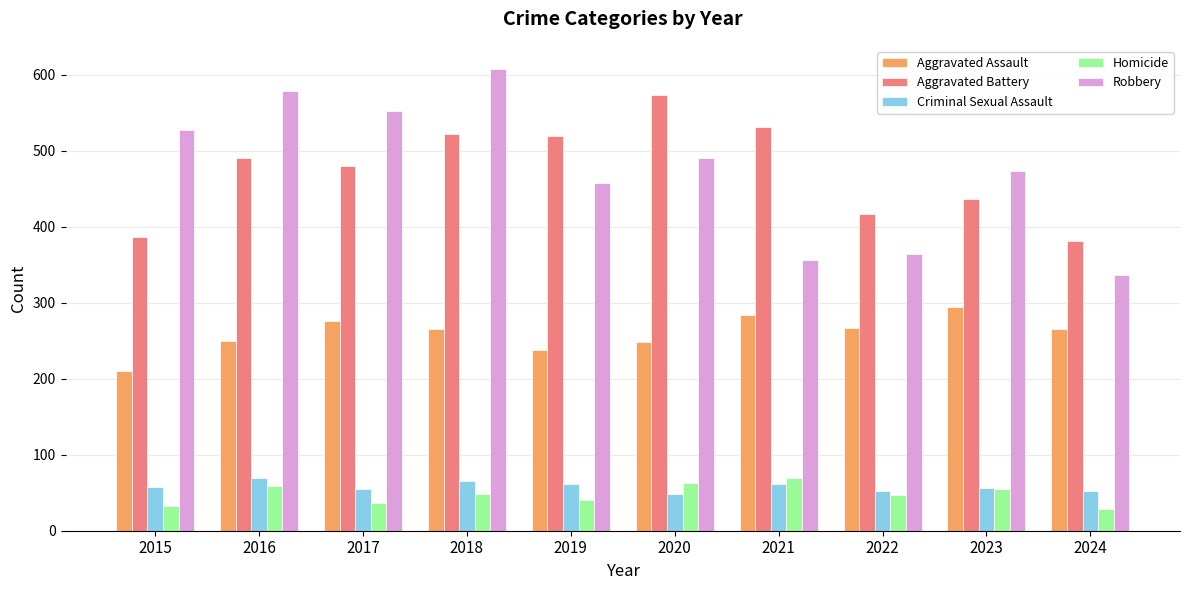

What is the average value of the Robbery series?

475